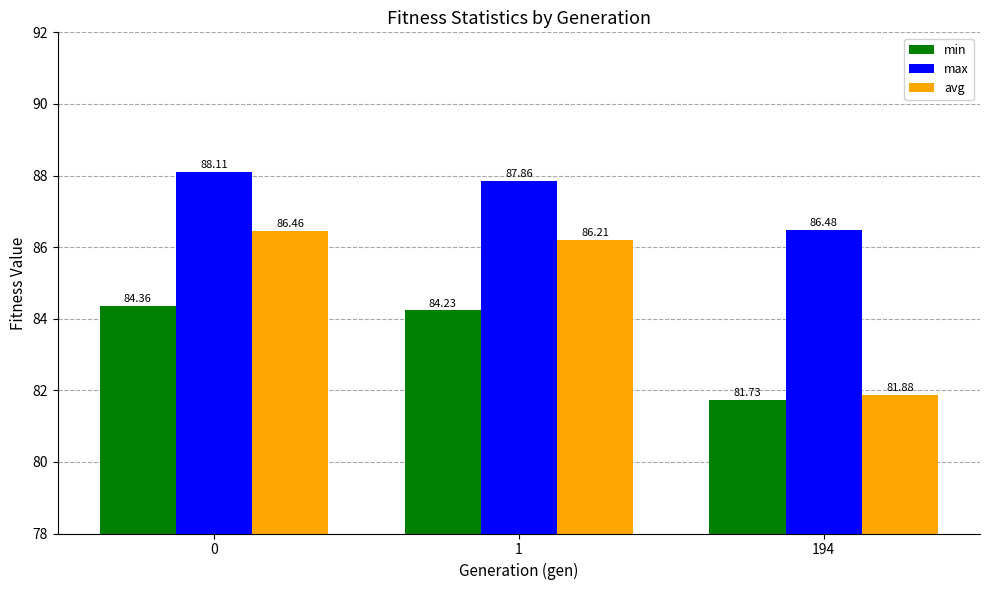

Where is min nearest to the value 83?

1